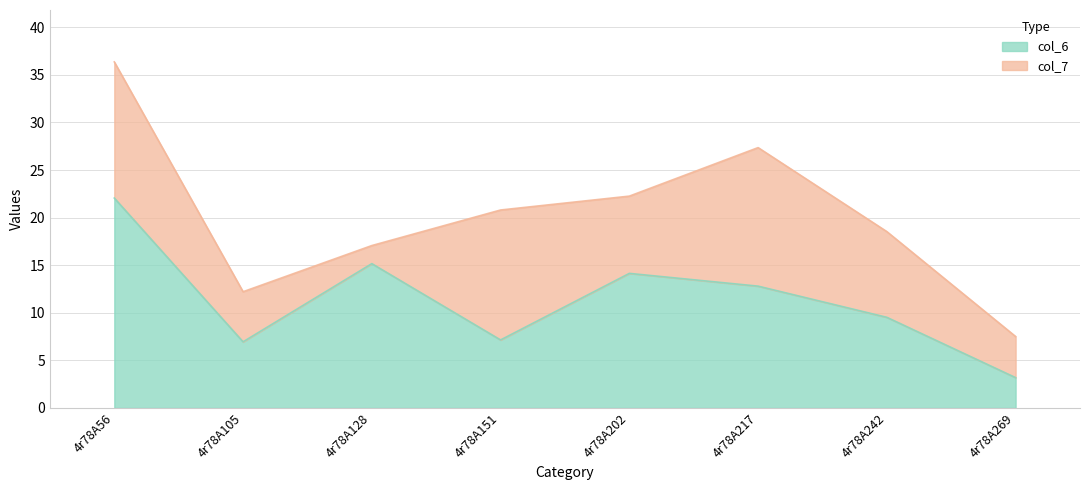

Reading left to right, list all the values displayed in this chart.

4r78A56=22.1	4r78A105=6.9	4r78A128=15.2	4r78A151=7.1	4r78A202=14.1	4r78A217=12.8	4r78A242=9.5	4r78A269=3.2